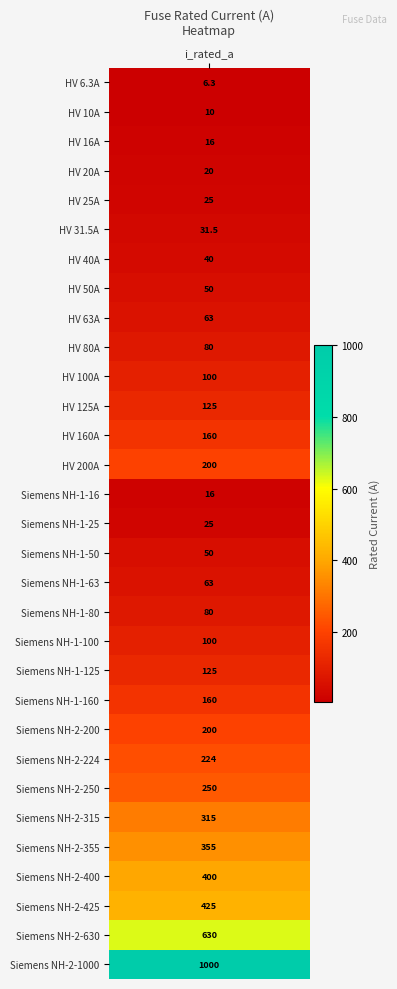

Approximately how many times larger is the value at 9 compared to 5?

2.5